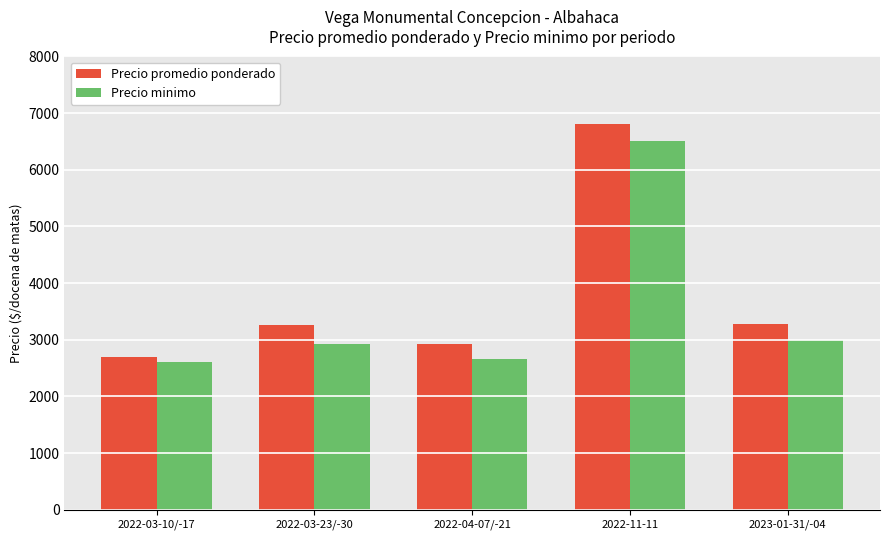

What position from the right is 2023-01-31/-04?

1